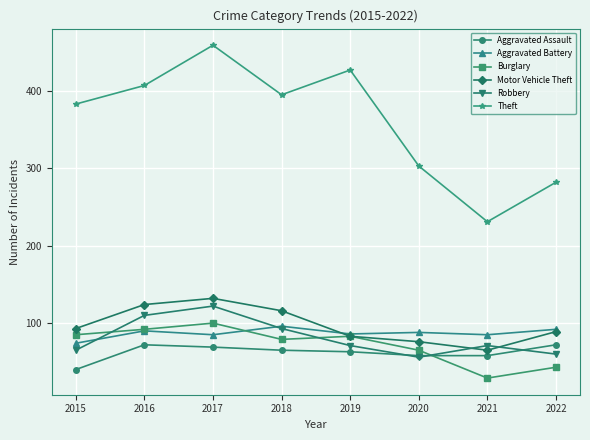

At how many categories does at least one series exceed 323?

5